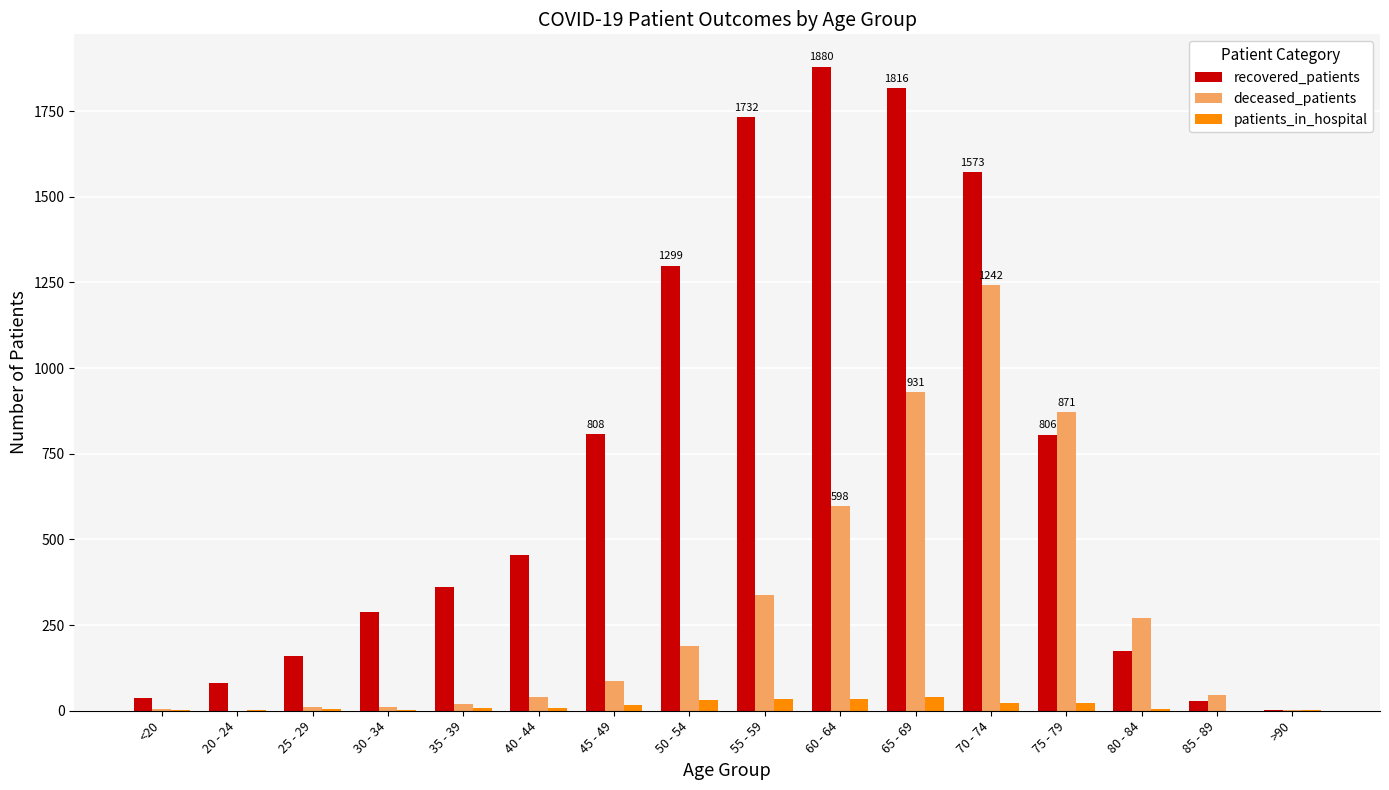

At which category does the chart reach its peak across all series?

60 - 64